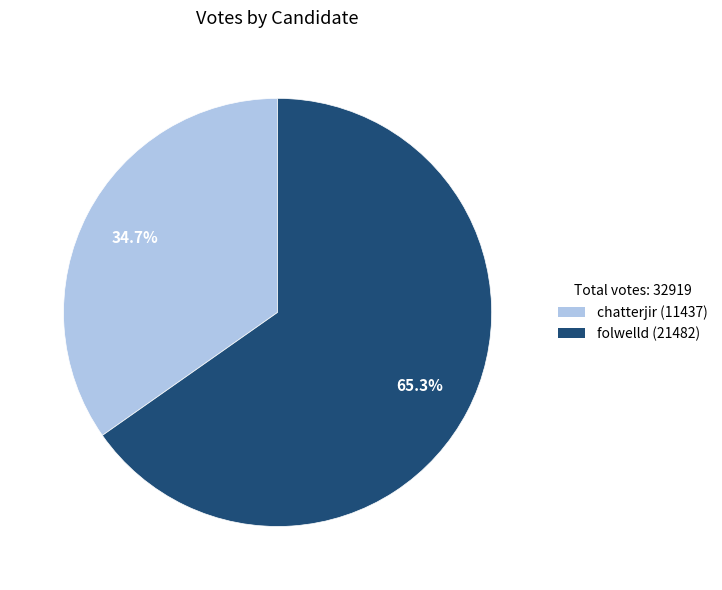

True or false: folwelld accounts for 65% of the total.

True